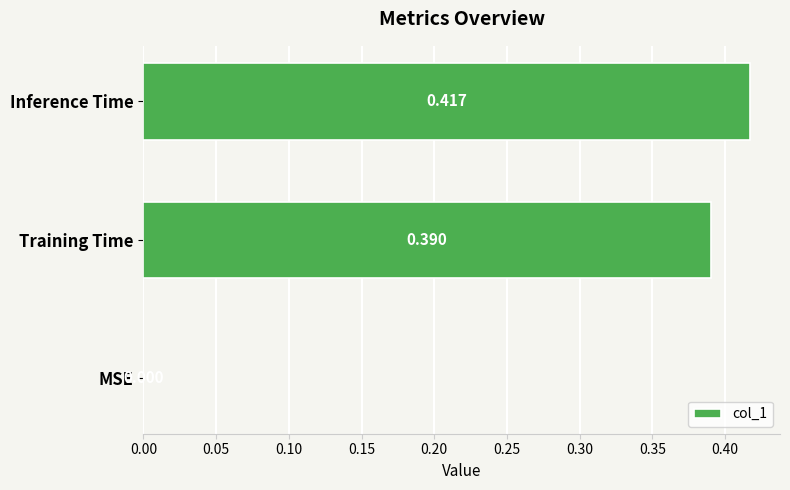

Which category has the highest value across all series?

Inference Time